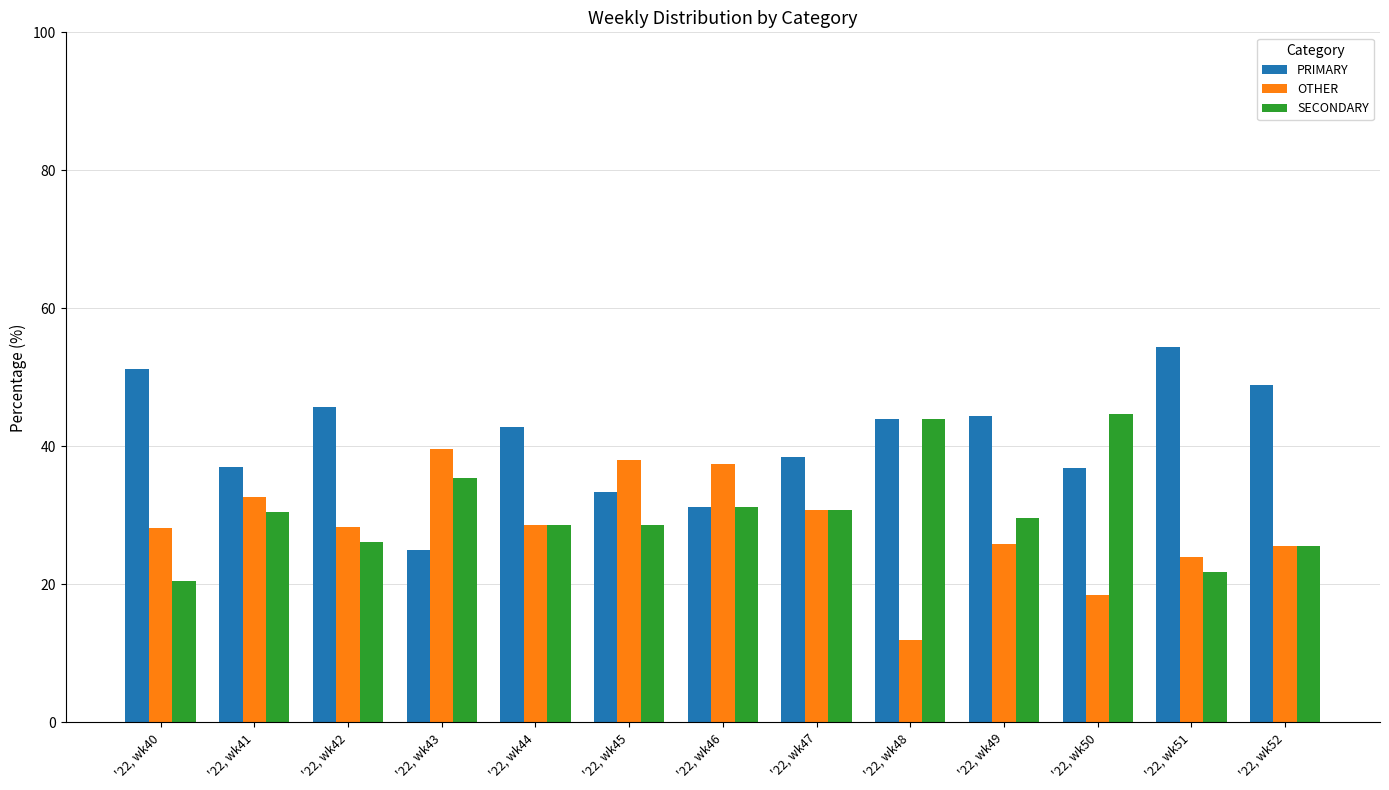

How many groups of bars are there?

13